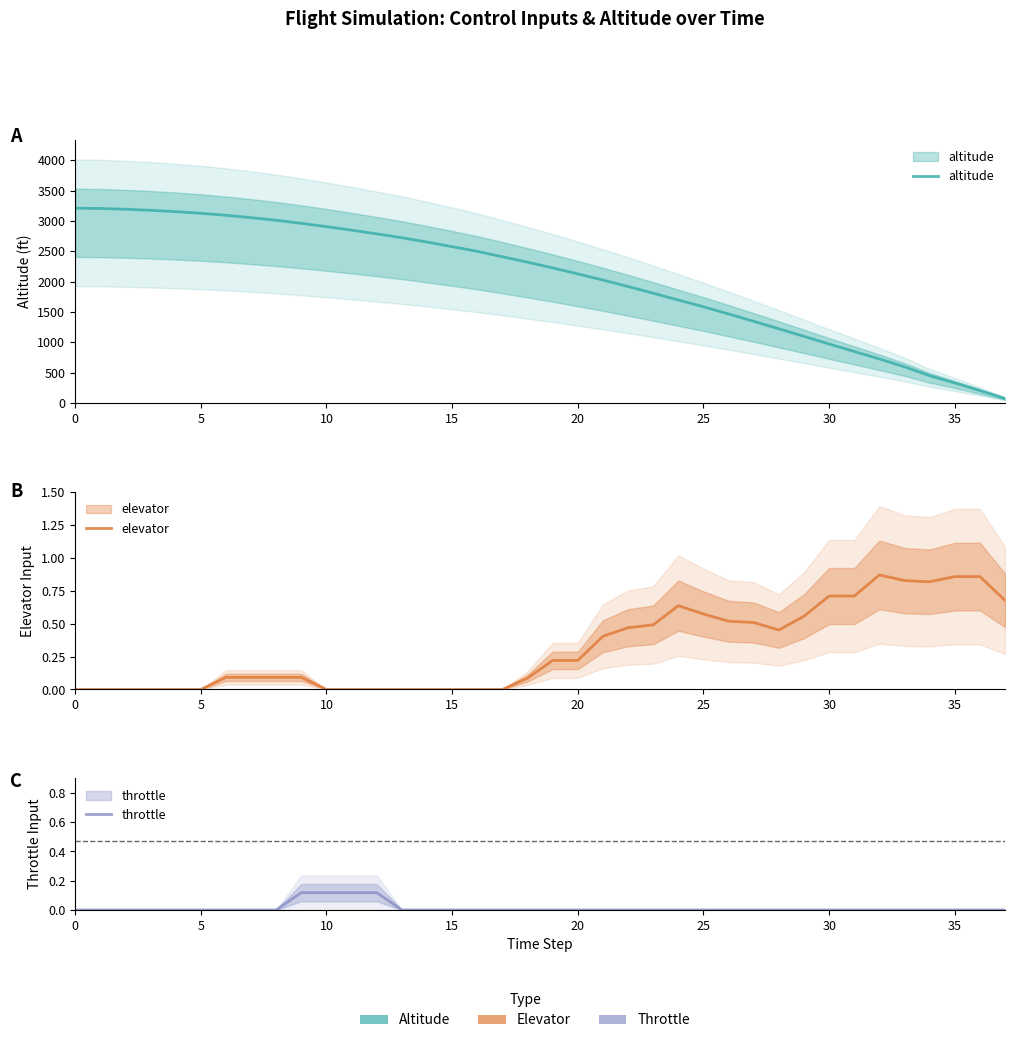

At 15, list the series in order from smallest to largest.

elevator, throttle, altitude